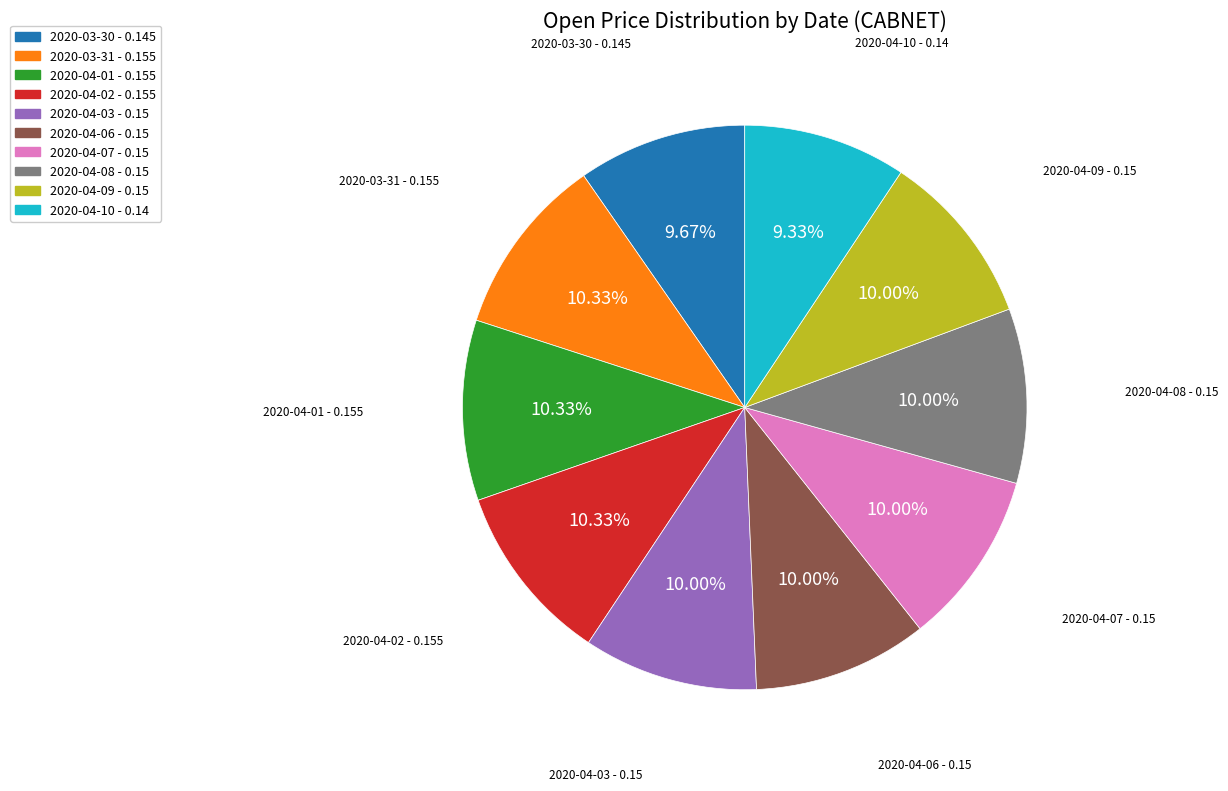

Is there a majority slice in this chart?

No